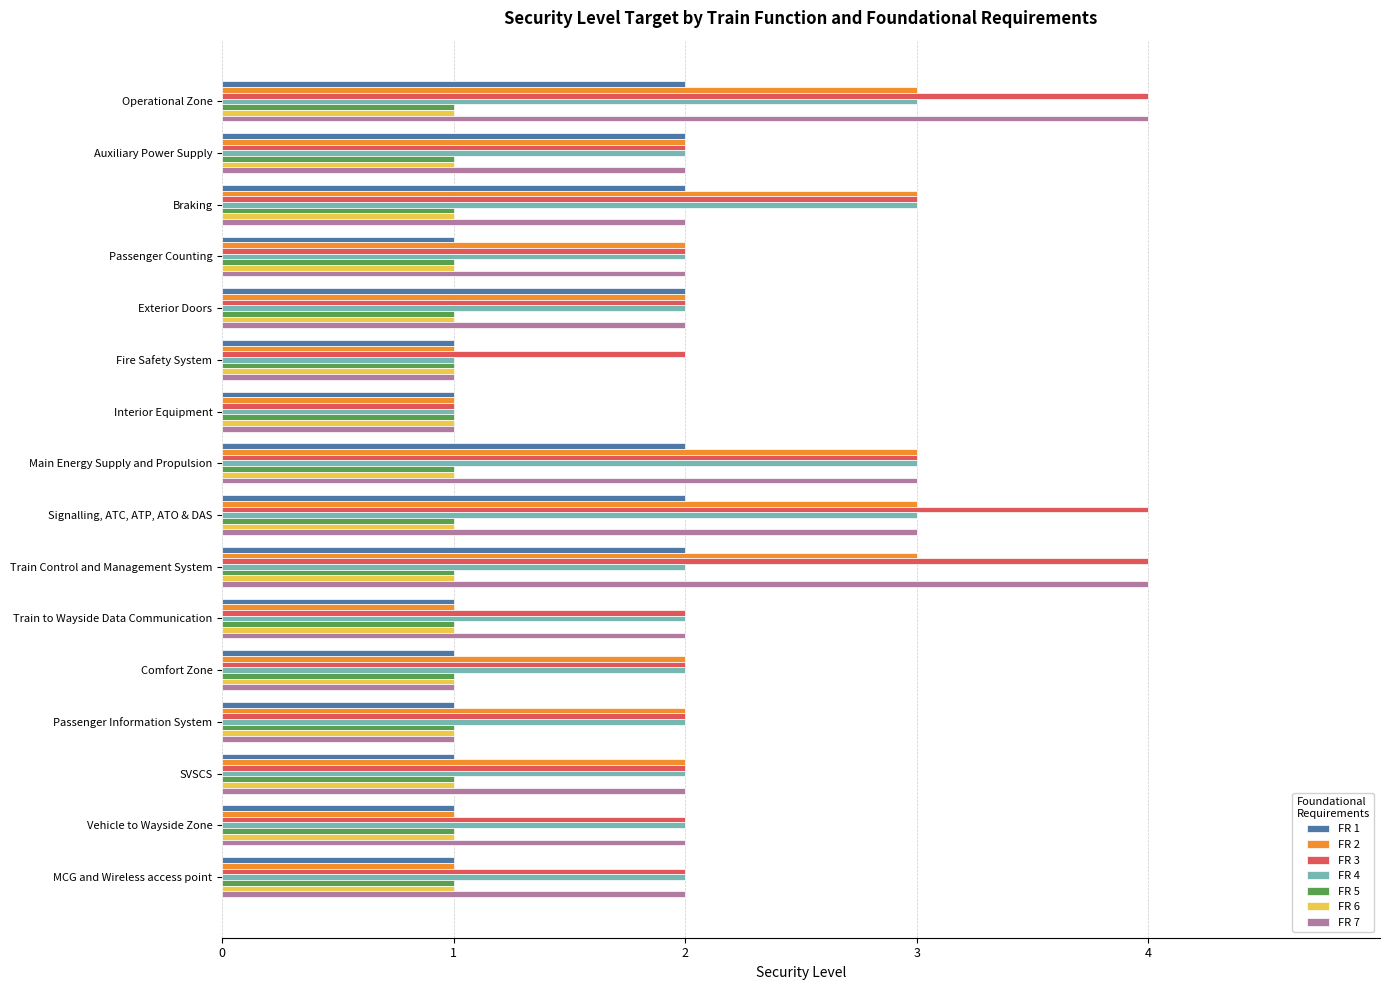

What is the difference between the second highest and minimum values in the FR 1 series?

1